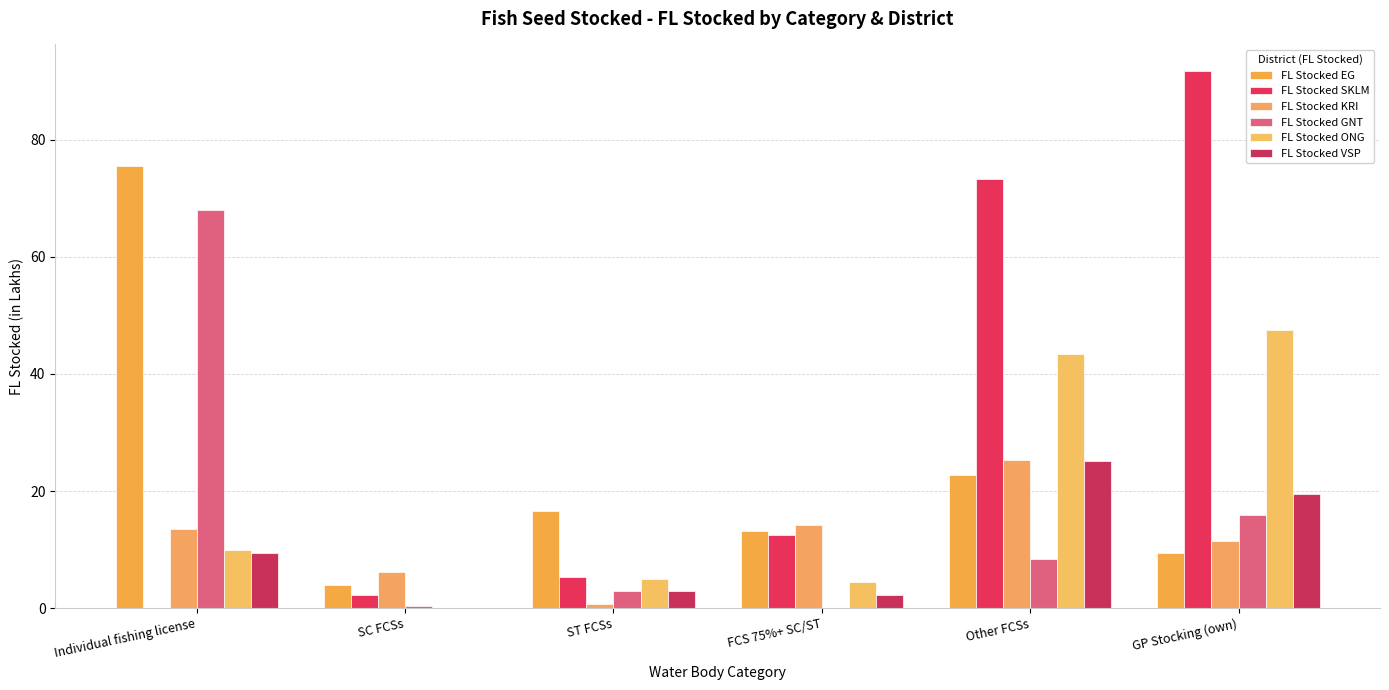

The FL Stocked ONG series shows 43.4 at Other FCSs. True or false?

True